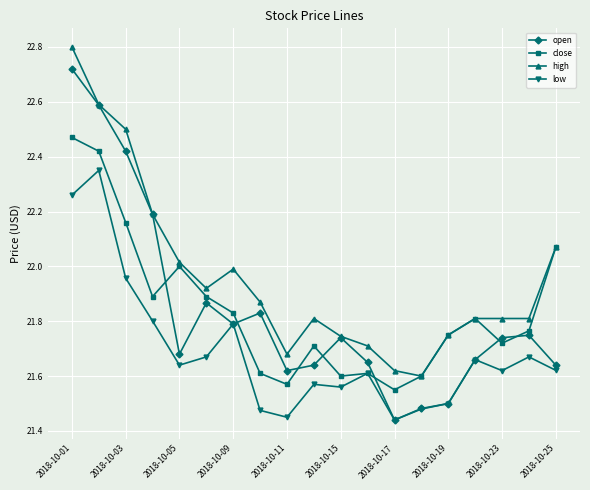

Rank the series by their maximum value, from highest to lowest.

high, open, close, low